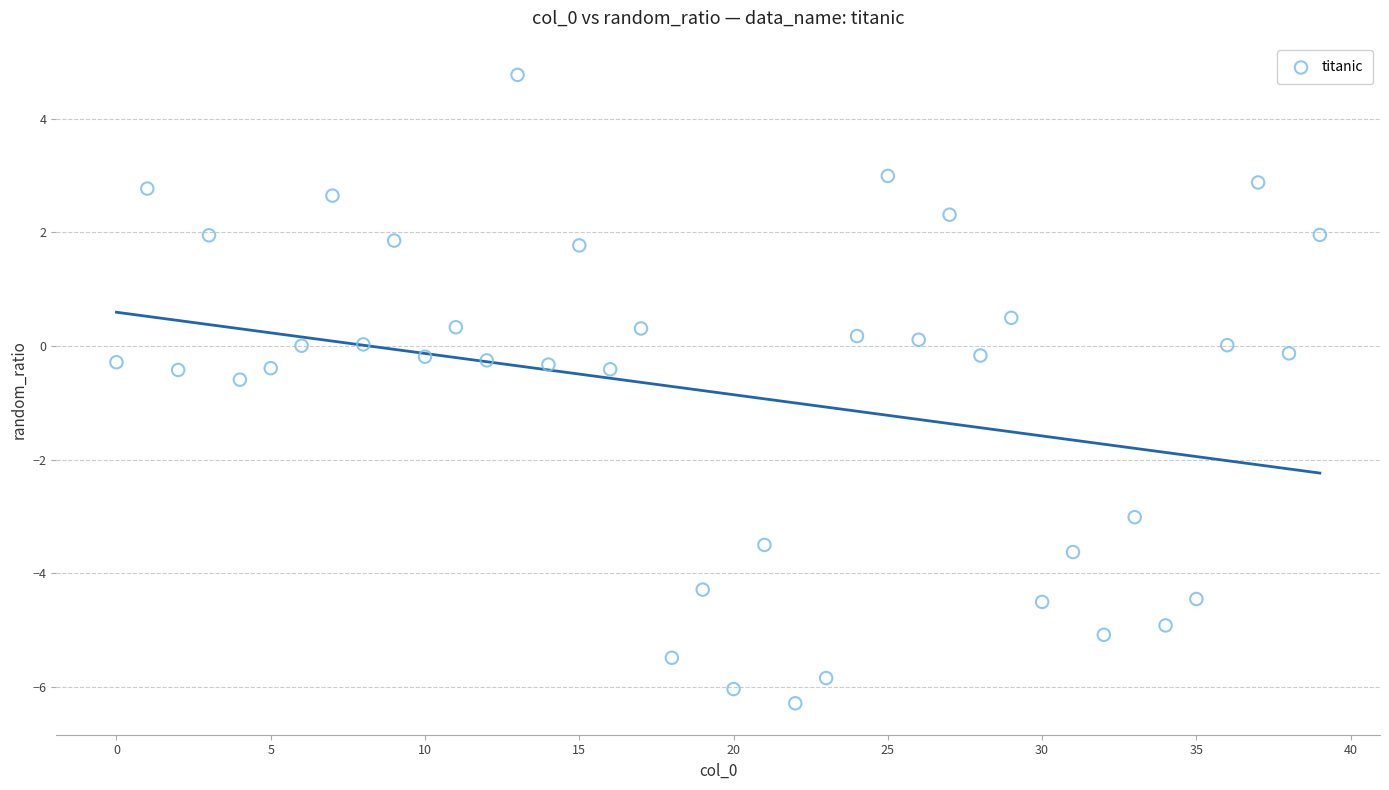

What is the range of Y values (max minus min)?

11.1